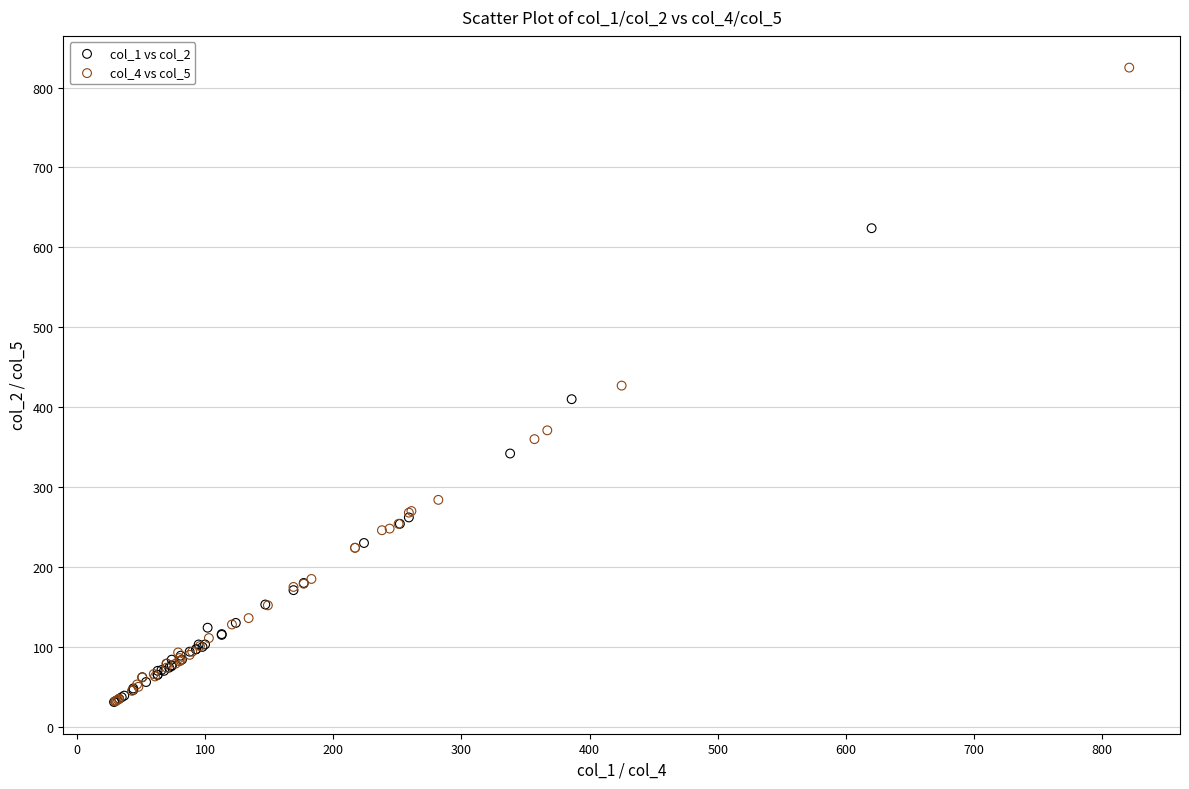

Which series reaches the maximum Y coordinate?

col_4 vs col_5